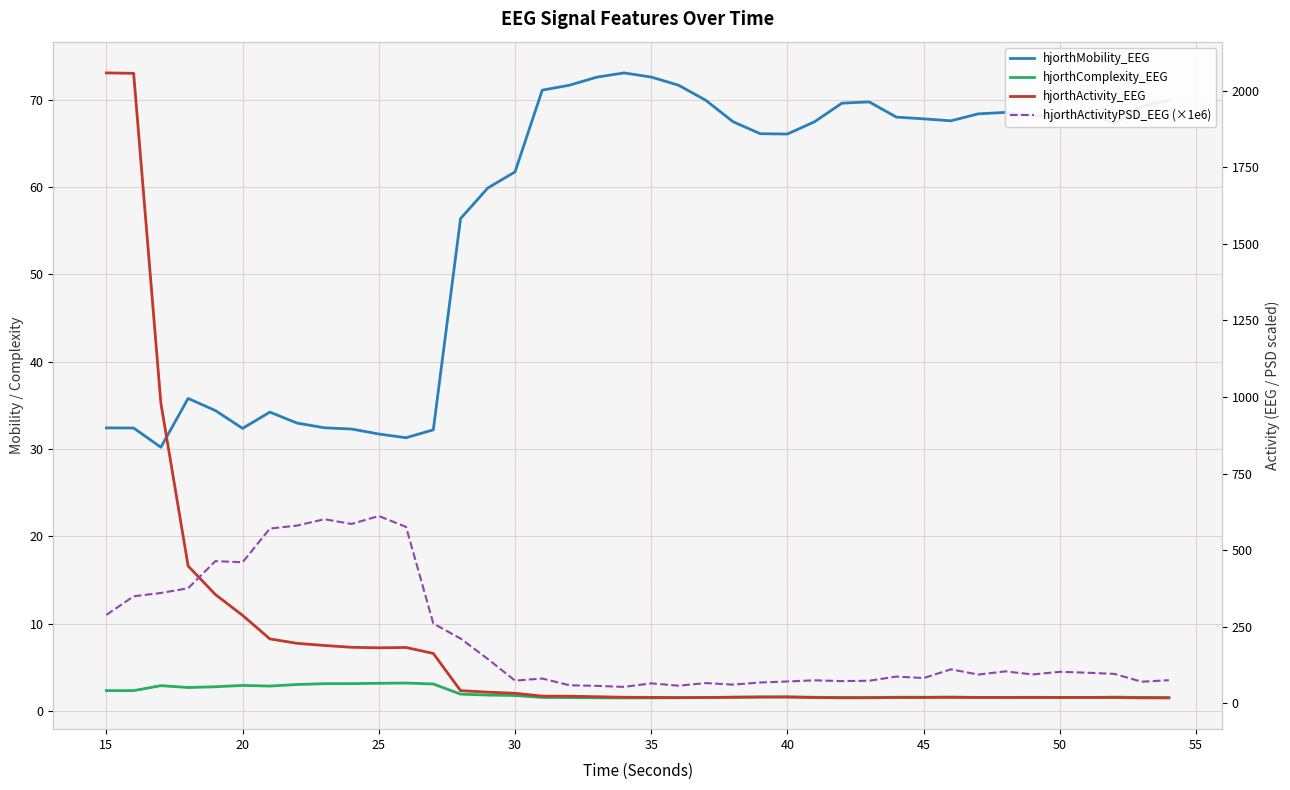

At which category is the sum across all series the highest?

15